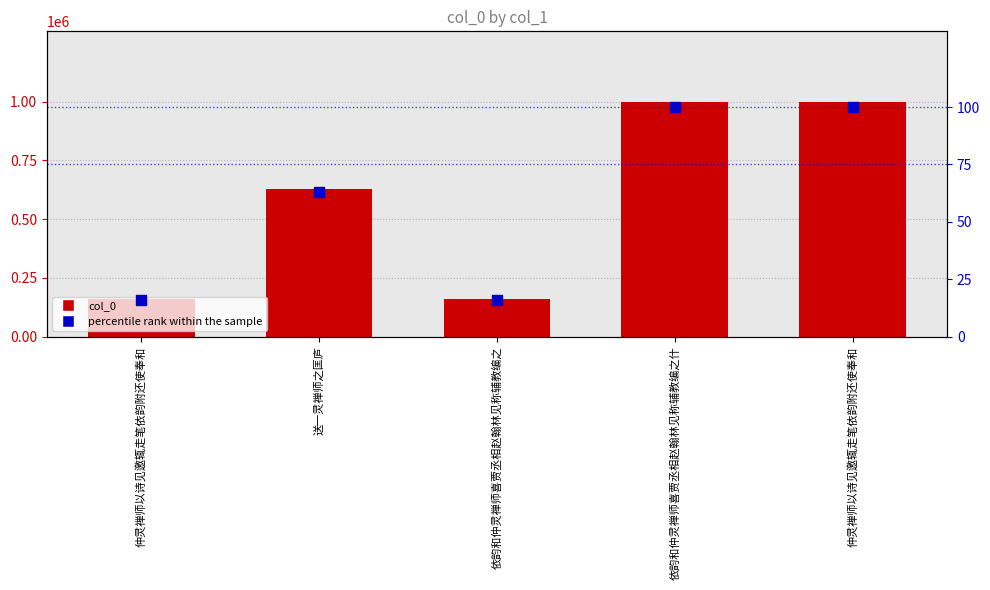

Is the value of col_0 at 仲灵禅师以诗见邀辄走笔依韵附还使奉和 greater than the value of percentile rank within the sample at 依韵和仲灵禅师喜贾丞相赵翰林见称辅教编之什?

Yes